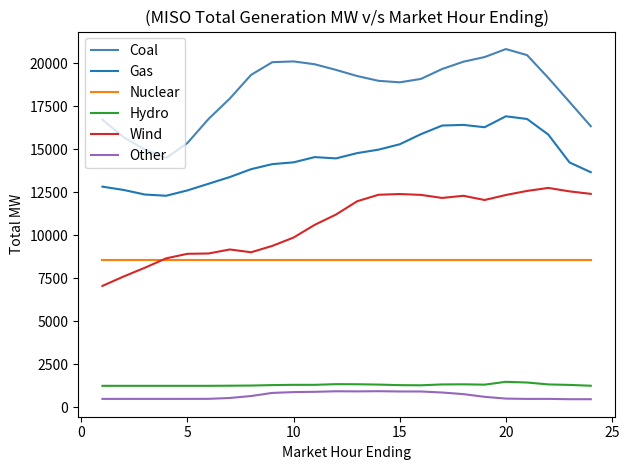

What is the maximum value for Nuclear?

8562.0